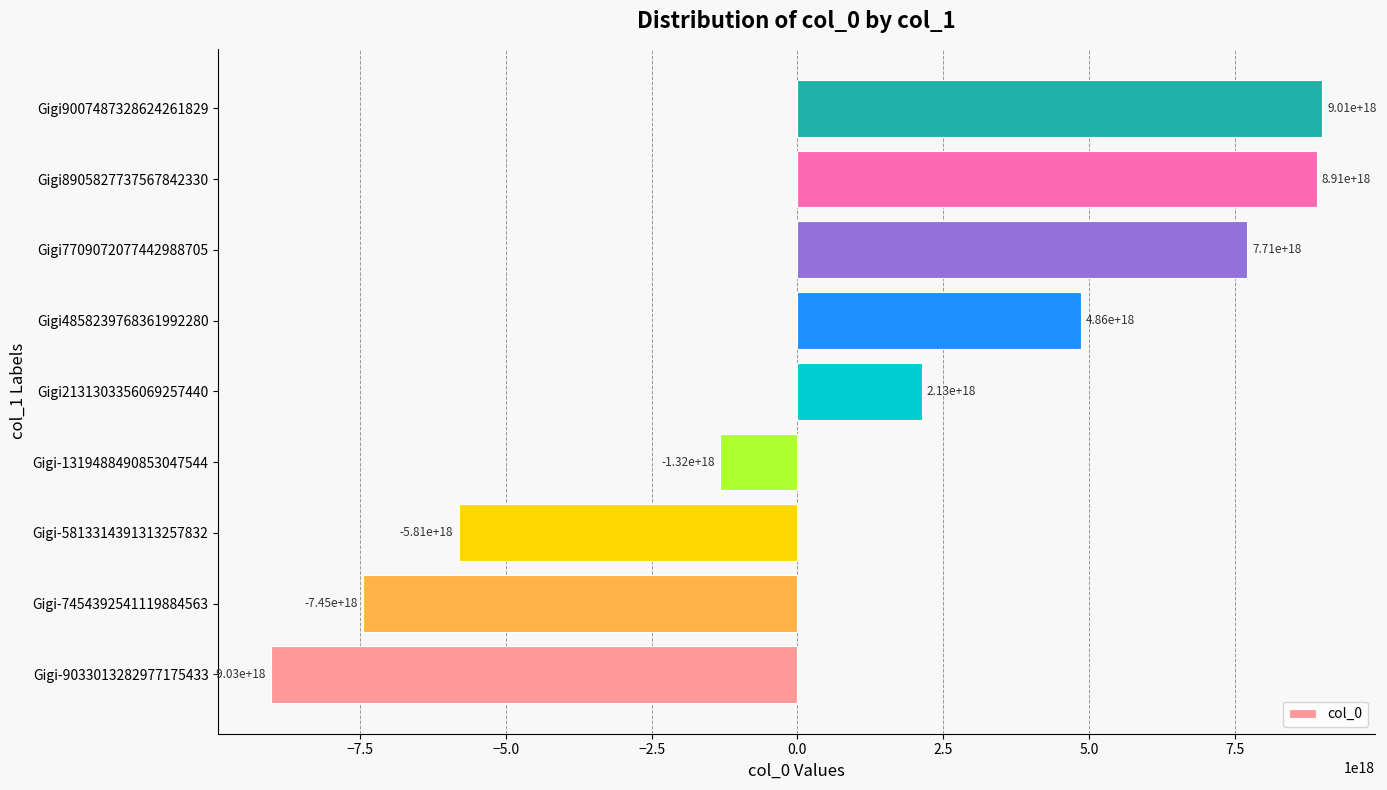

Rank the categories by value from lowest to highest.

Gigi-9033013282977175433, Gigi-7454392541119884563, Gigi-5813314391313257832, Gigi-1319488490853047544, Gigi2131303356069257440, Gigi4858239768361992280, Gigi7709072077442988705, Gigi8905827737567842330, Gigi9007487328624261829